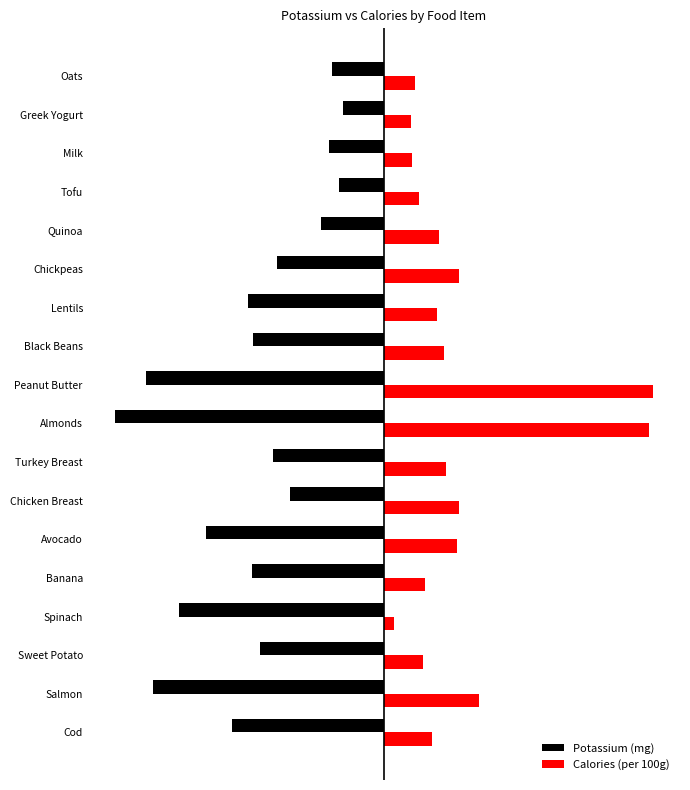

What are all the series names shown in the legend?

Potassium (mg), Calories (per 100g)